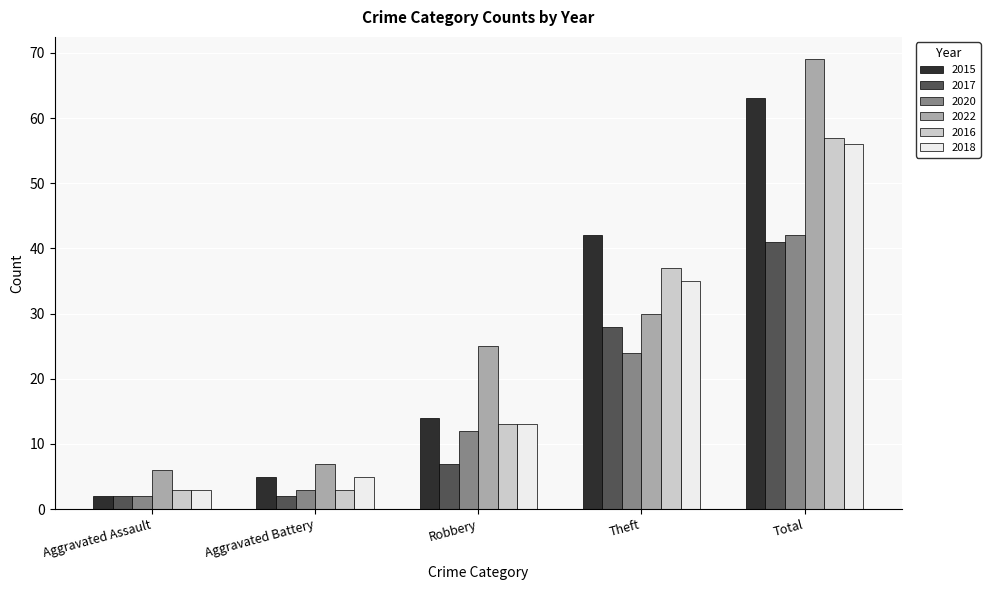

At which label does 2022 reach its peak?

Total